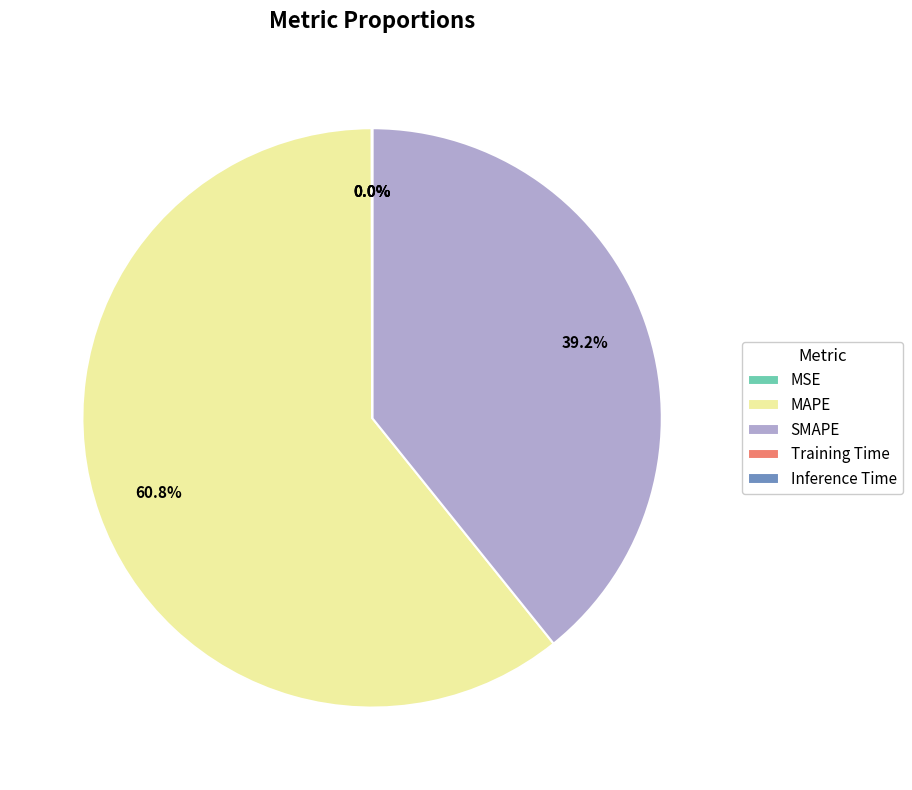

Which slice represents more than half of the pie?

MAPE